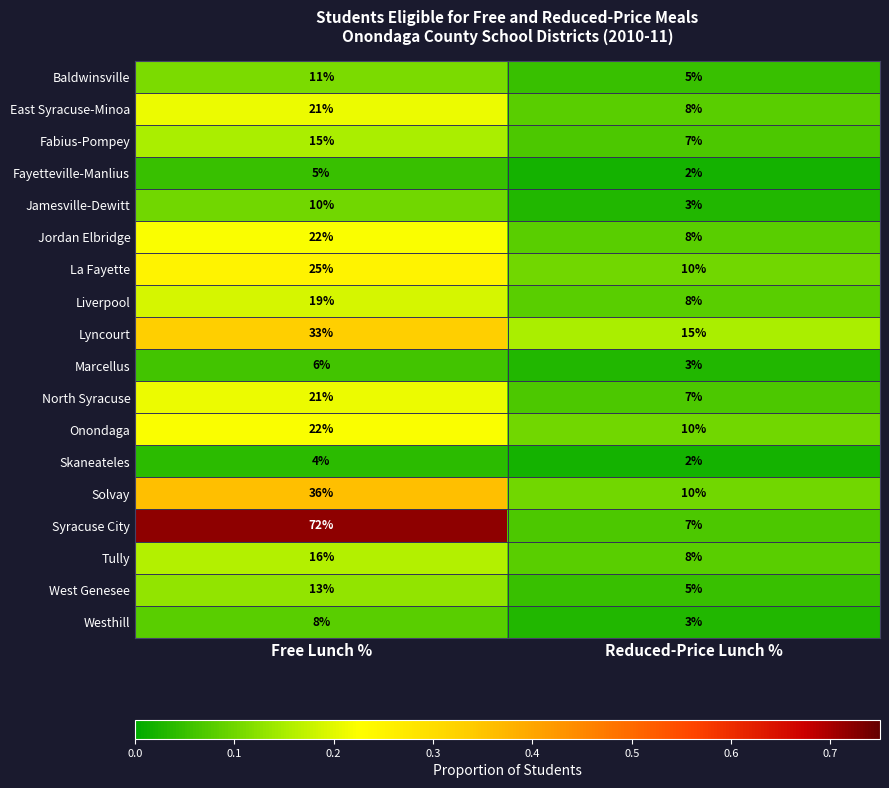

What is the greatest value displayed?

72